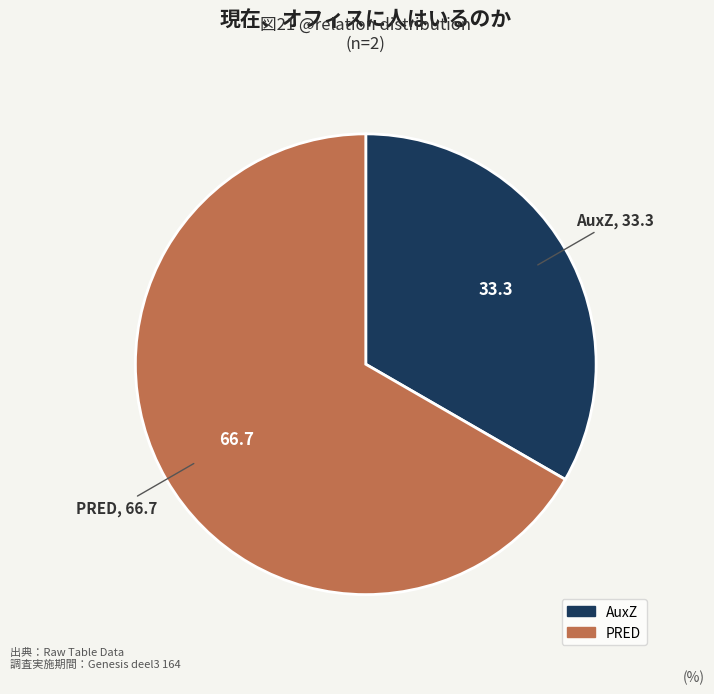

Between PRED and AuxZ, which is larger?

PRED